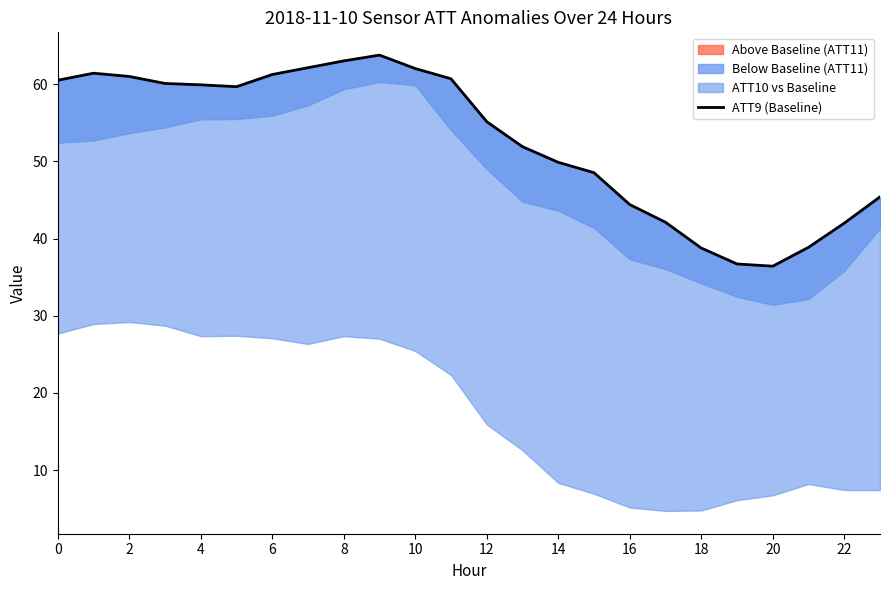

The chart shows a value of 60.5 at 0. True or false?

True